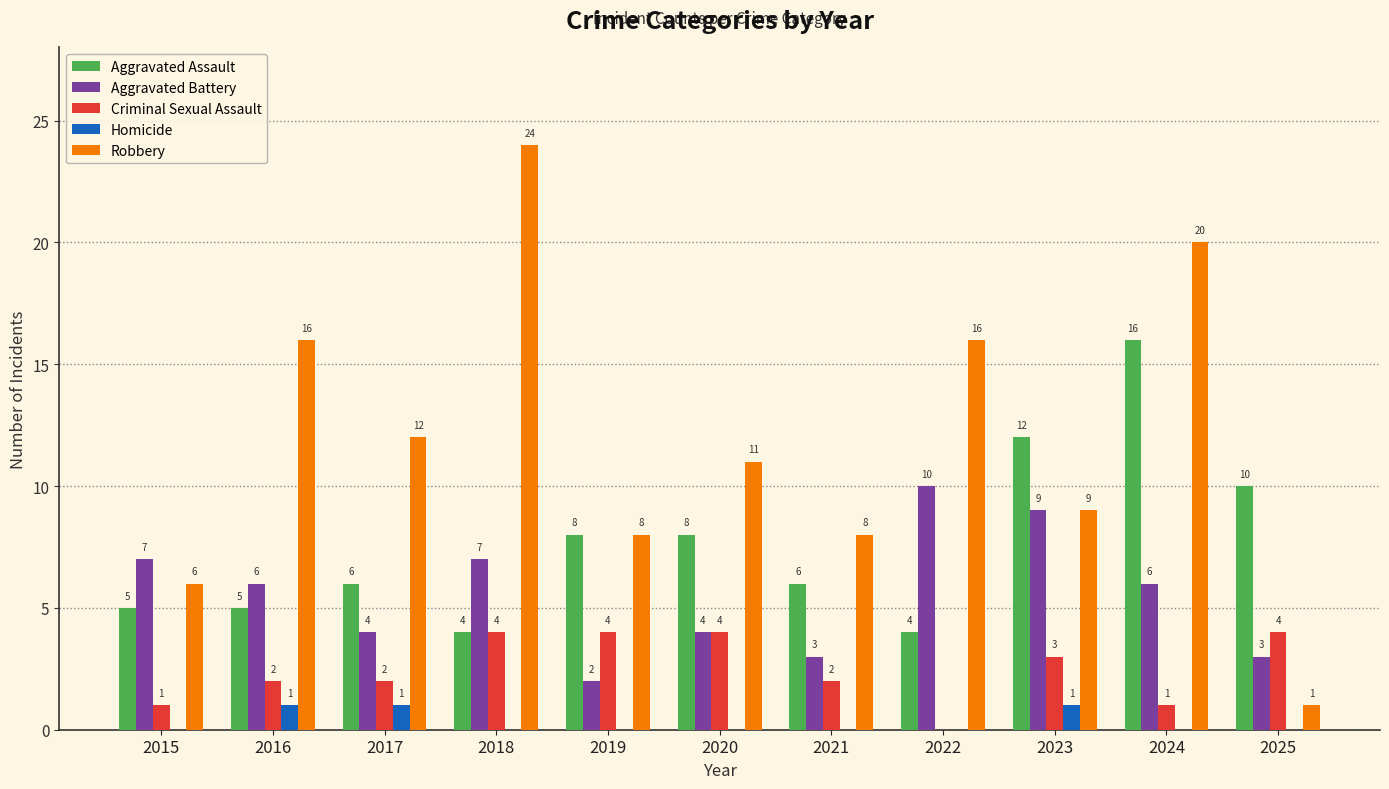

What is the highest value of the Aggravated Battery series?

10